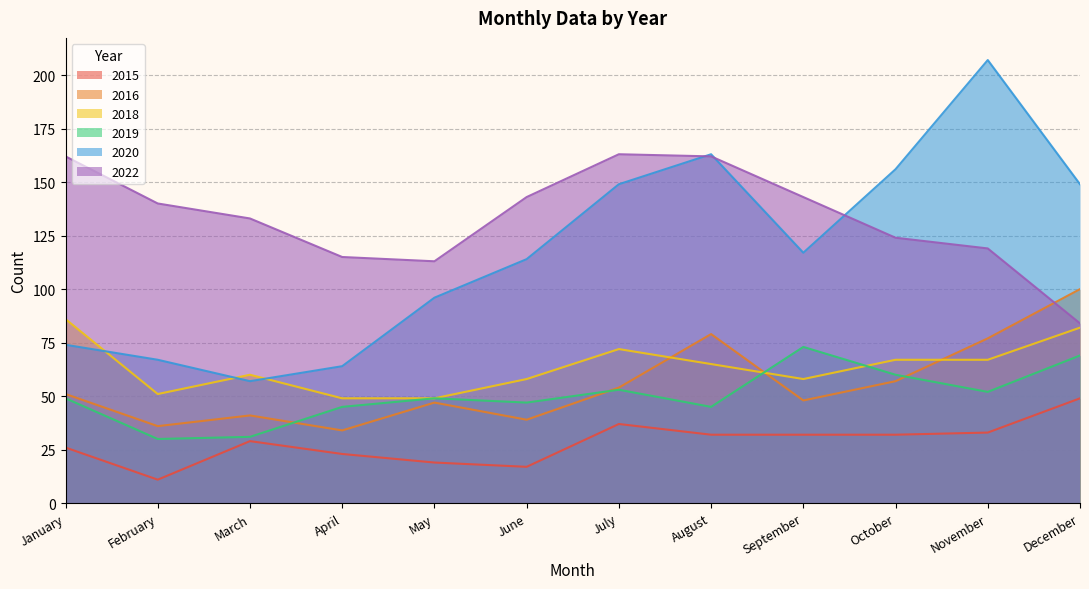

At which label is 2020 closest to 132?

September